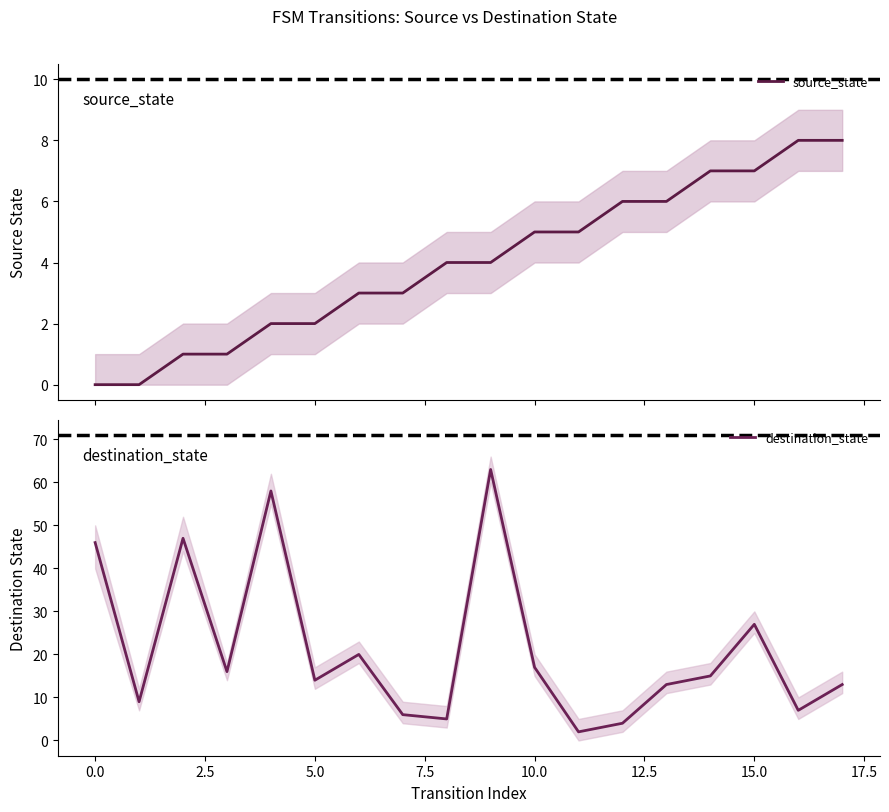

What are all the series names shown in the legend?

source_state, destination_state